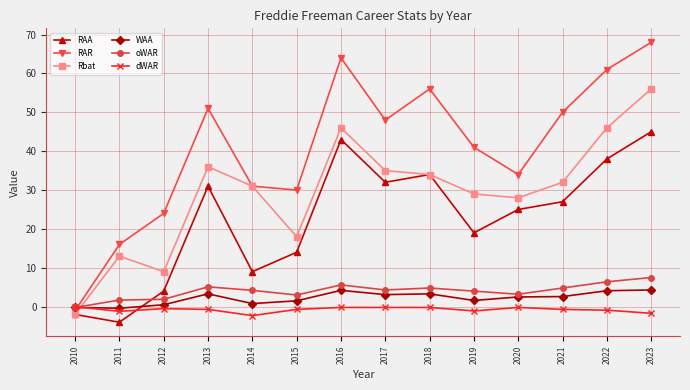

What is the maximum value for RAR?

68.0